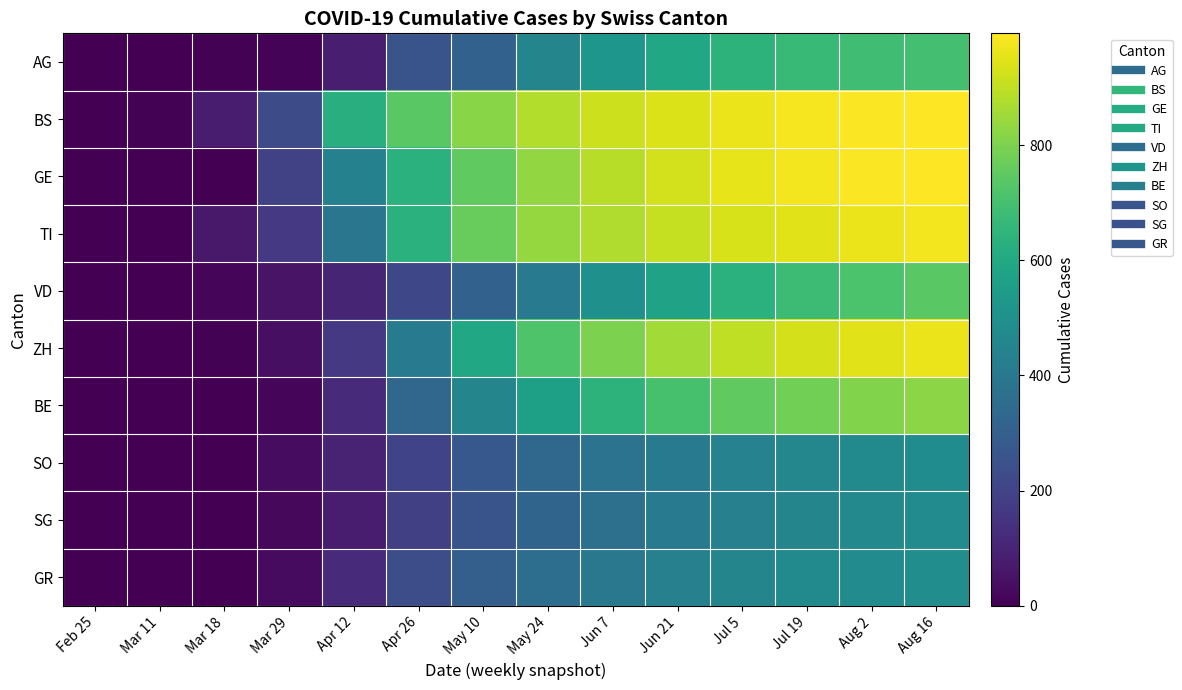

How many categories are shown in the chart?

14